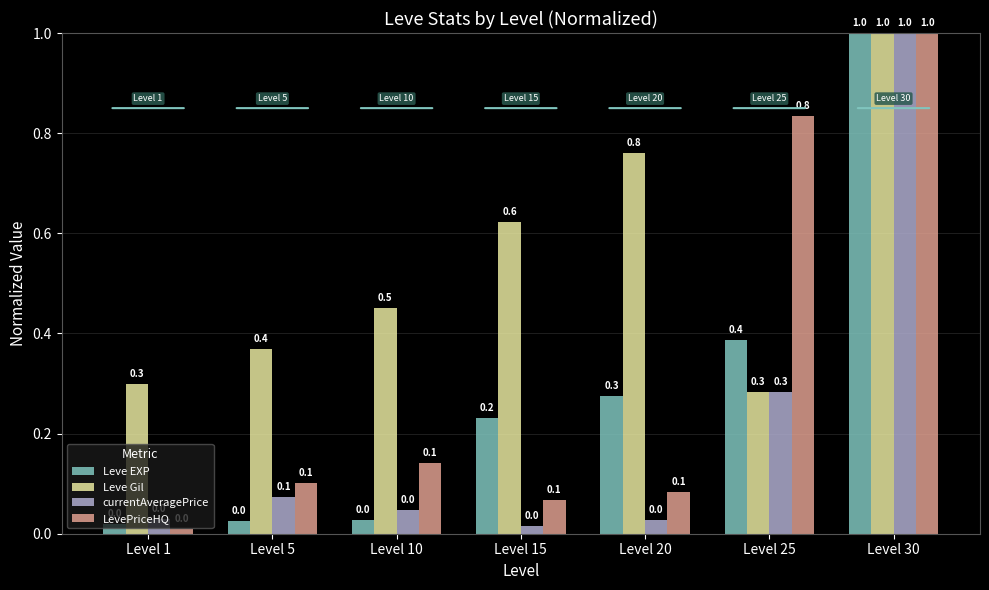

The value of LevePriceHQ at Level 5 is 0.2. True or false?

False